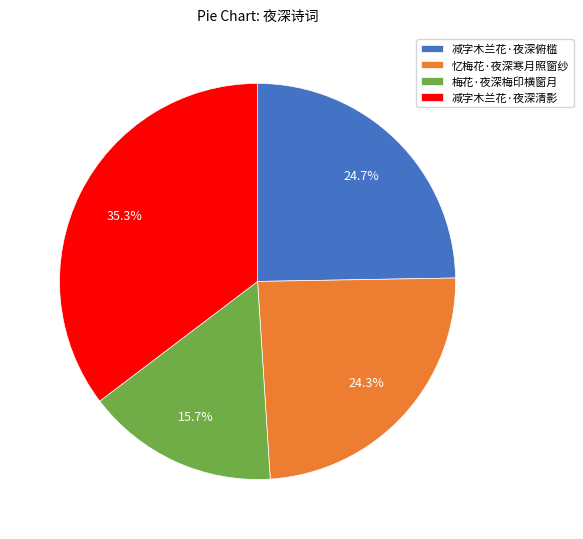

To the nearest percent, what is the difference between the 减字木兰花·夜深俯槛 and 梅花·夜深梅印横窗月 slice percentages?

9%